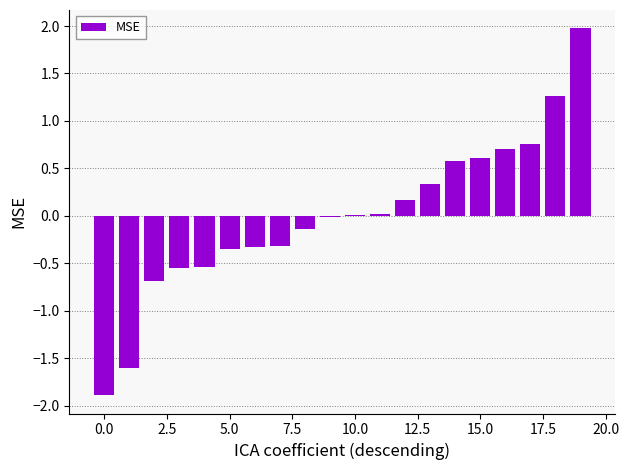

What is the value of the 18th bar from the left?

0.8